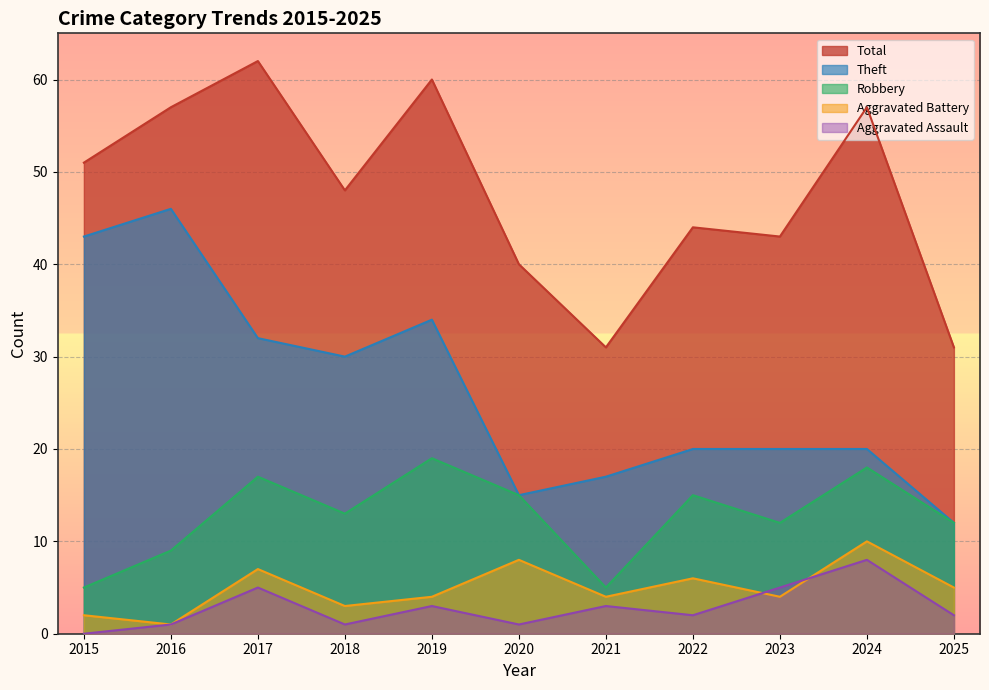

Which series has the widest spread of values?

Theft